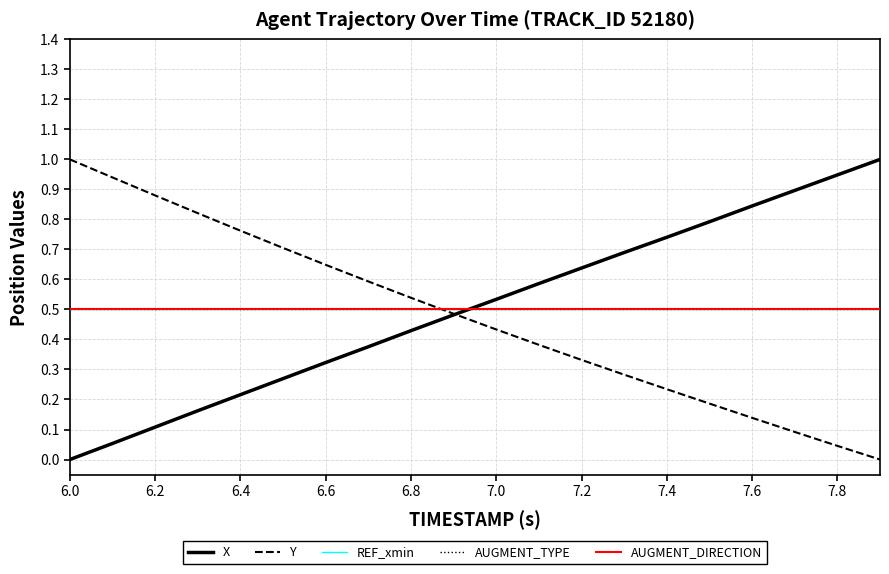

Does the chart display data point markers on the line(s)?

No